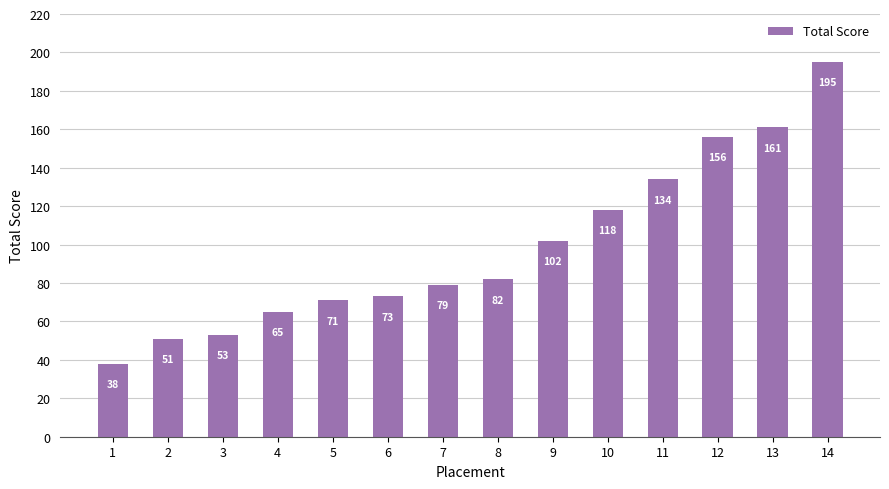

Does the chart contain any negative values?

No